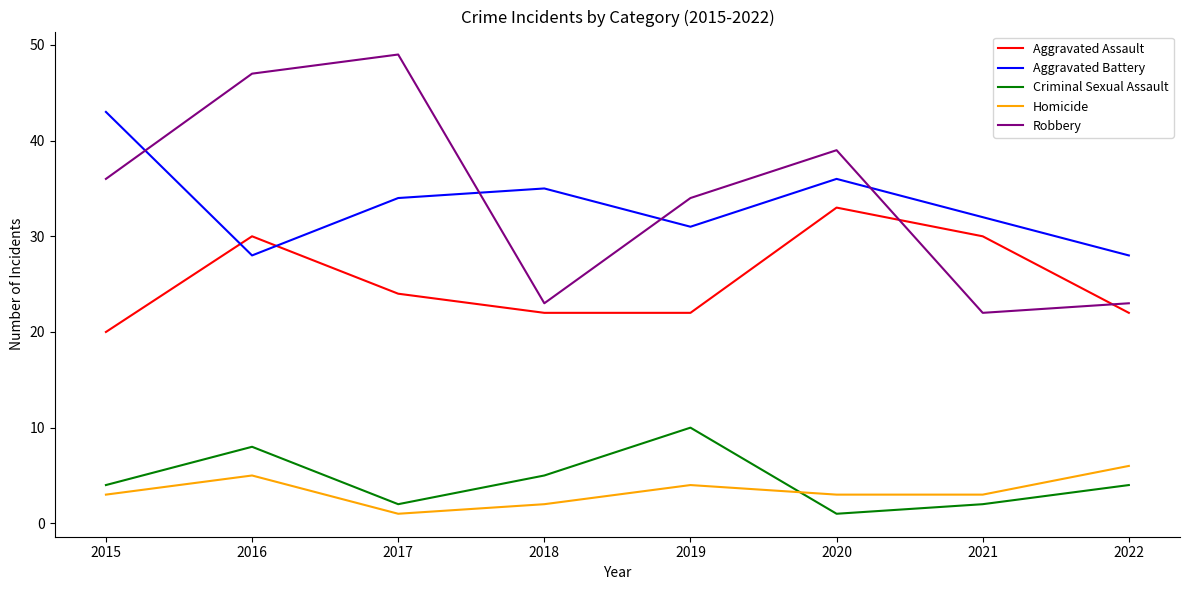

What are all the series names shown in the legend?

Aggravated Assault, Aggravated Battery, Criminal Sexual Assault, Homicide, Robbery